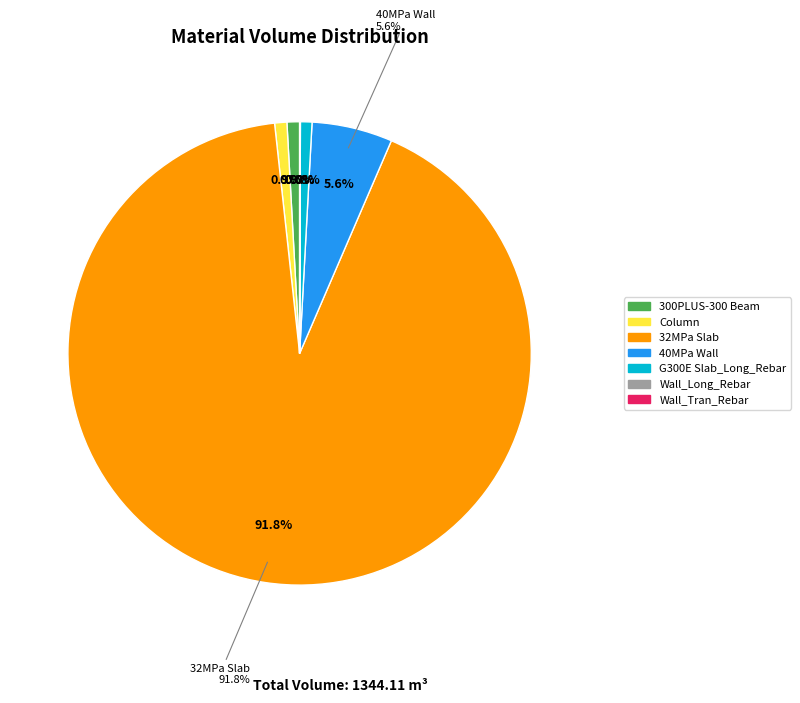

Does any single category account for the majority?

Yes